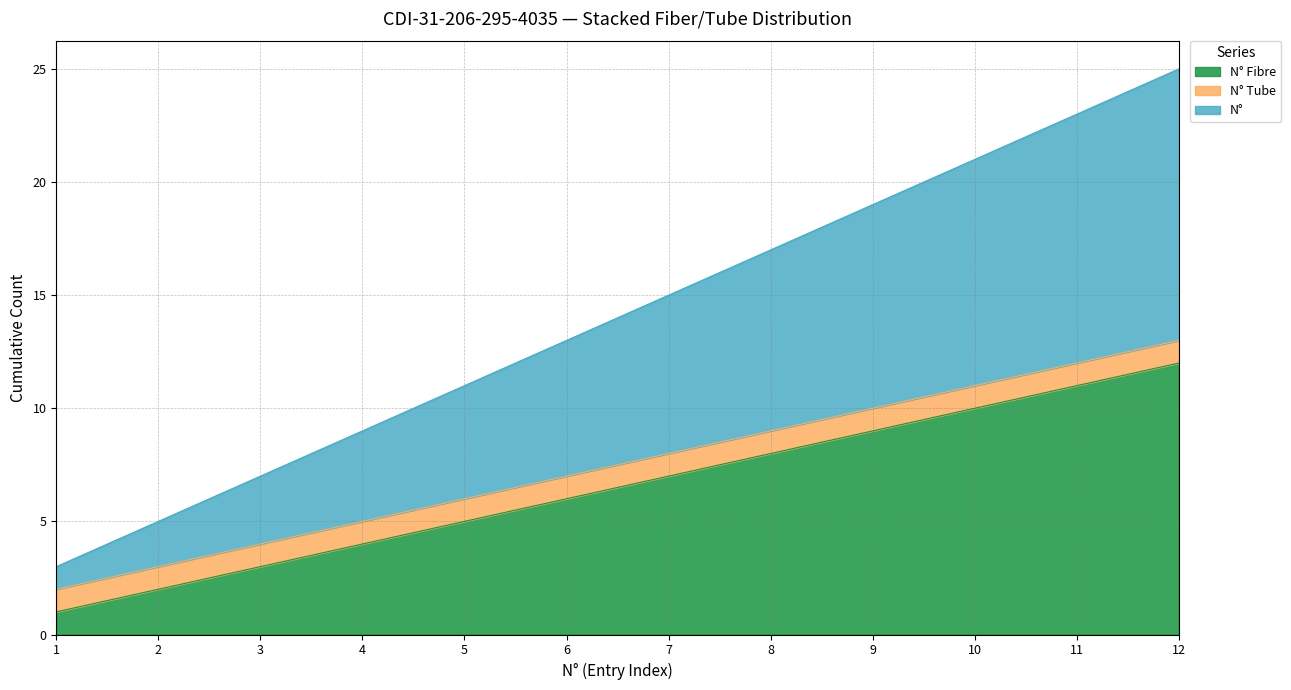

How many lines are shown in the chart?

3